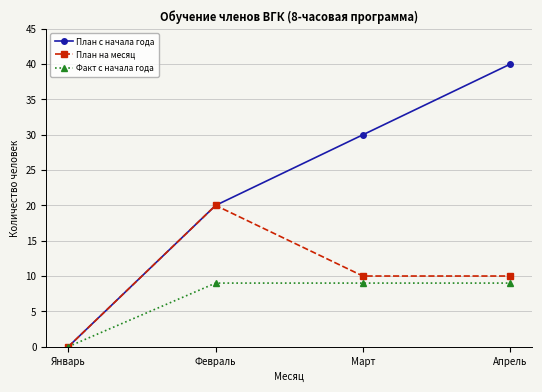

Rank the series by their average value, from lowest to highest.

Факт с начала года, План на месяц, План с начала года